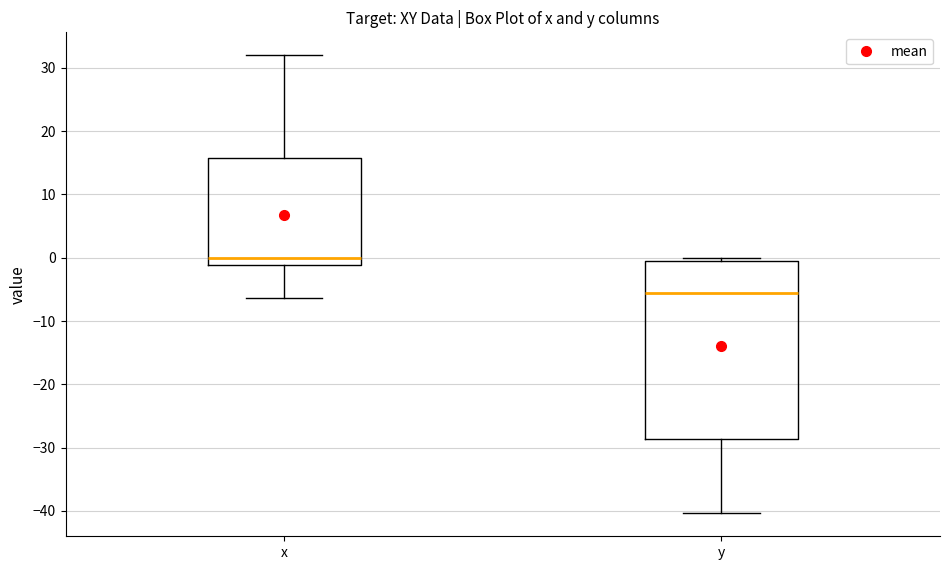

Which box's median line is the lowest?

y